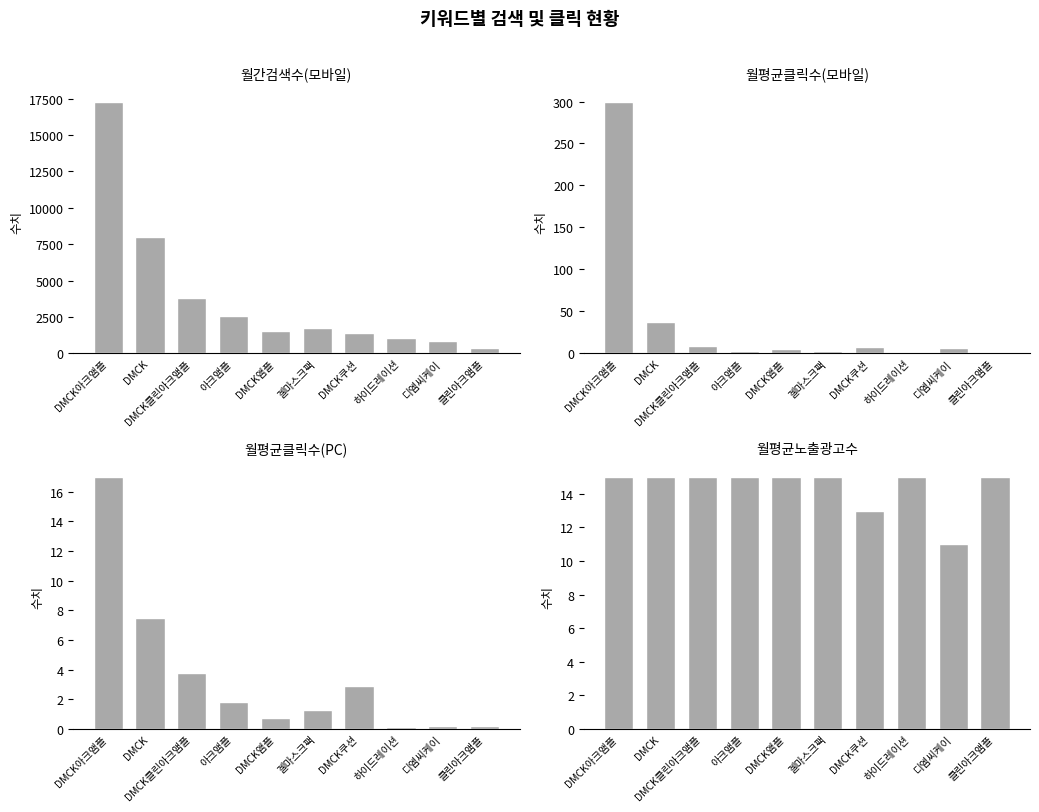

How many bars are there in each group?

4